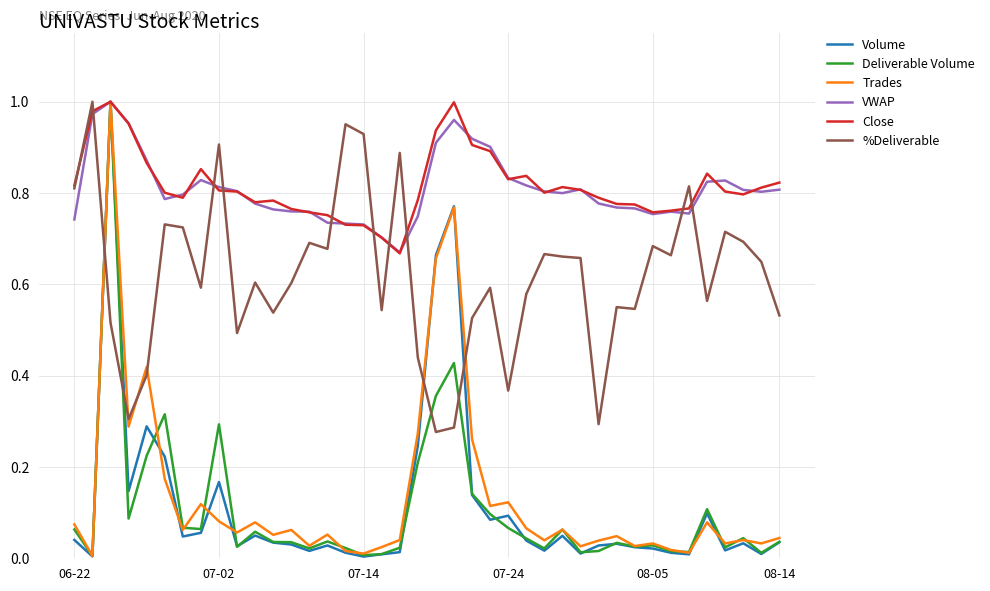

How many lines are shown in the chart?

6